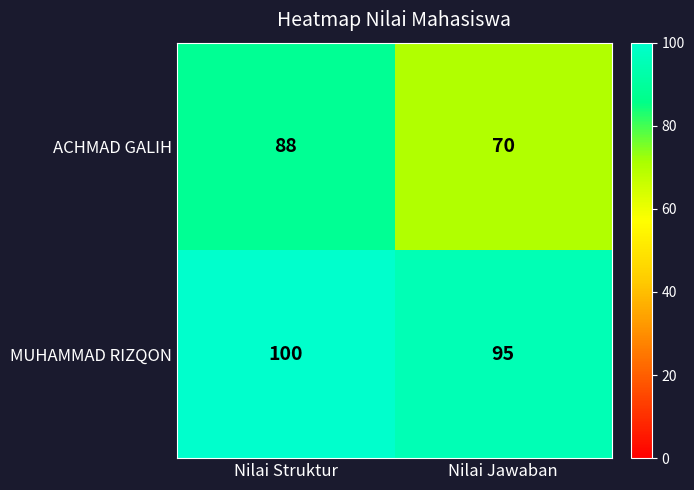

Which label corresponds to the smallest value in the chart?

Nilai Jawaban